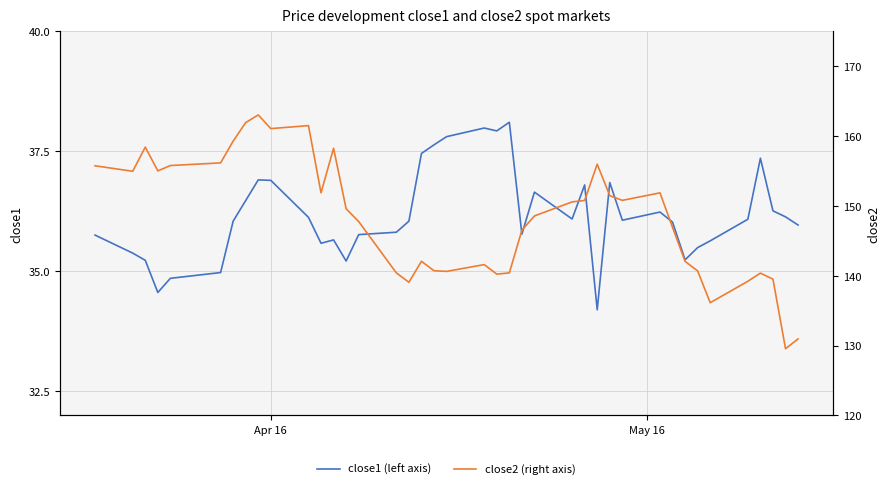

What is the minimum value for close1 (left axis)?

34.2